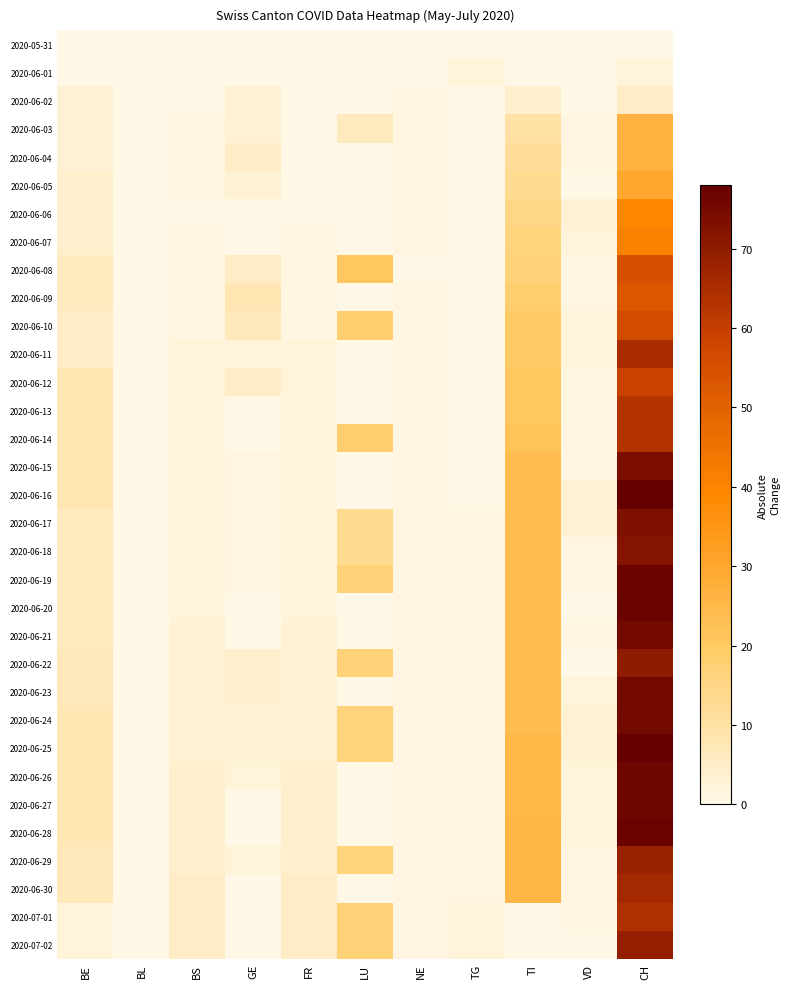

Which has a higher value, TG or LU?

TG